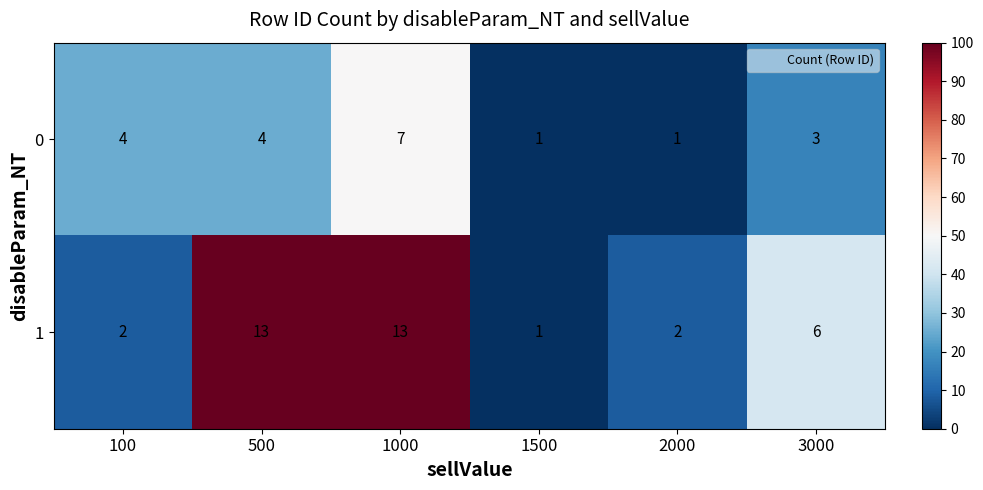

How many data points in 0 are less than 4?

3